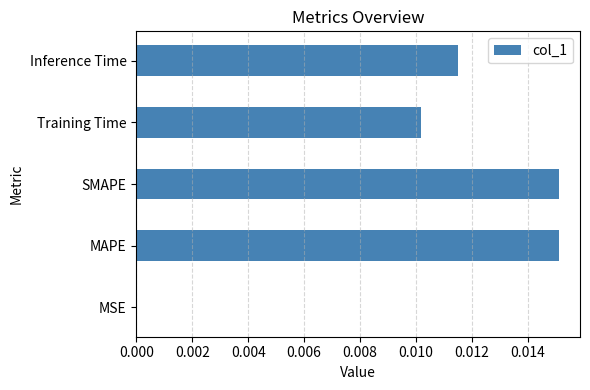

The value at Inference Time is 0.0. True or false?

True